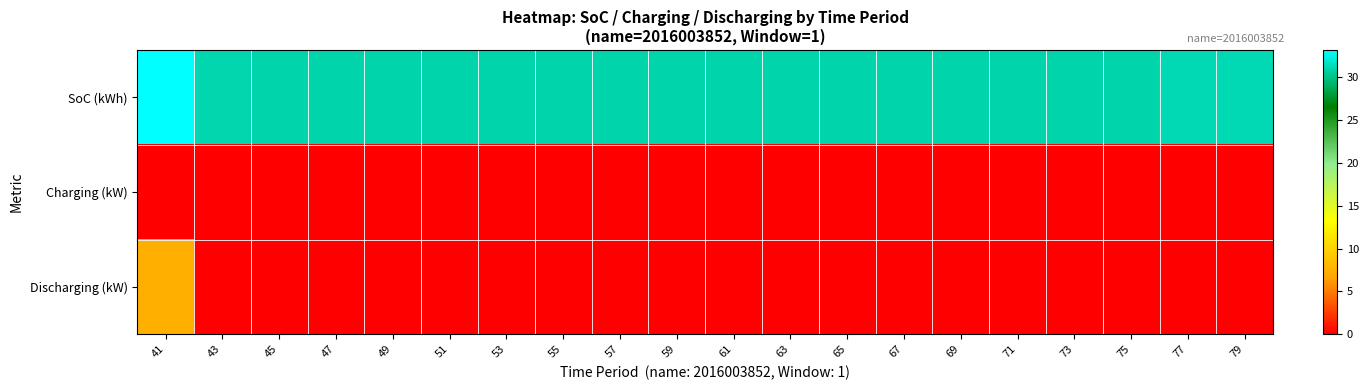

Between 63 and 47, which is larger?

63